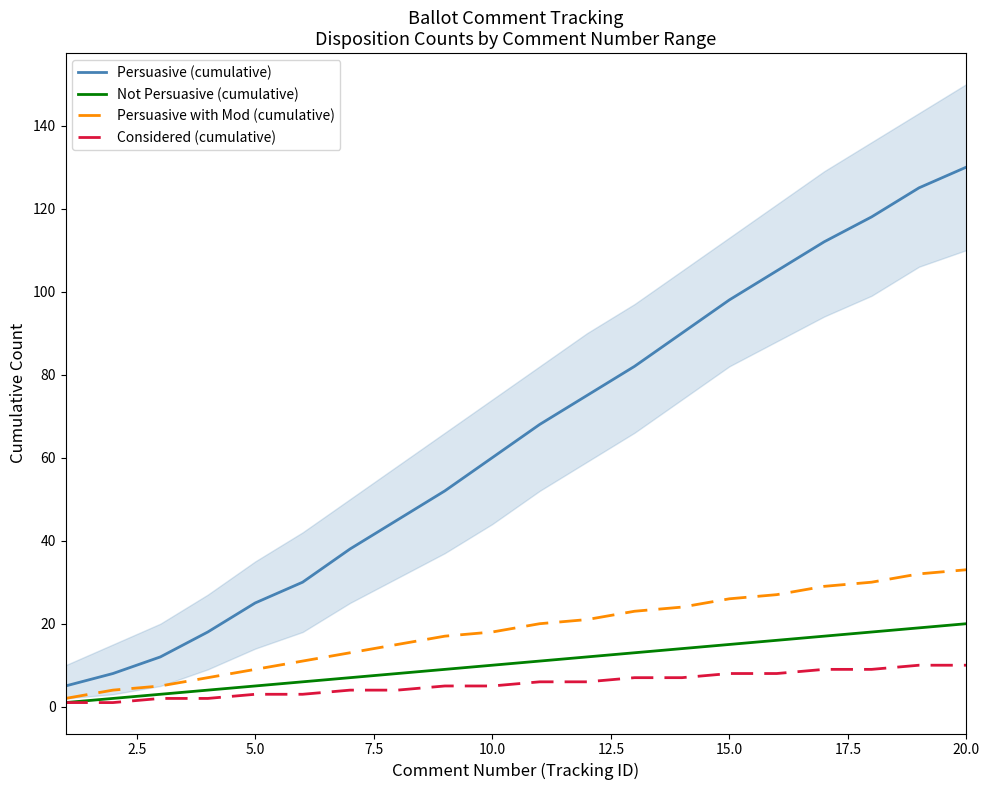

What is the minimum value shown in the chart?

1